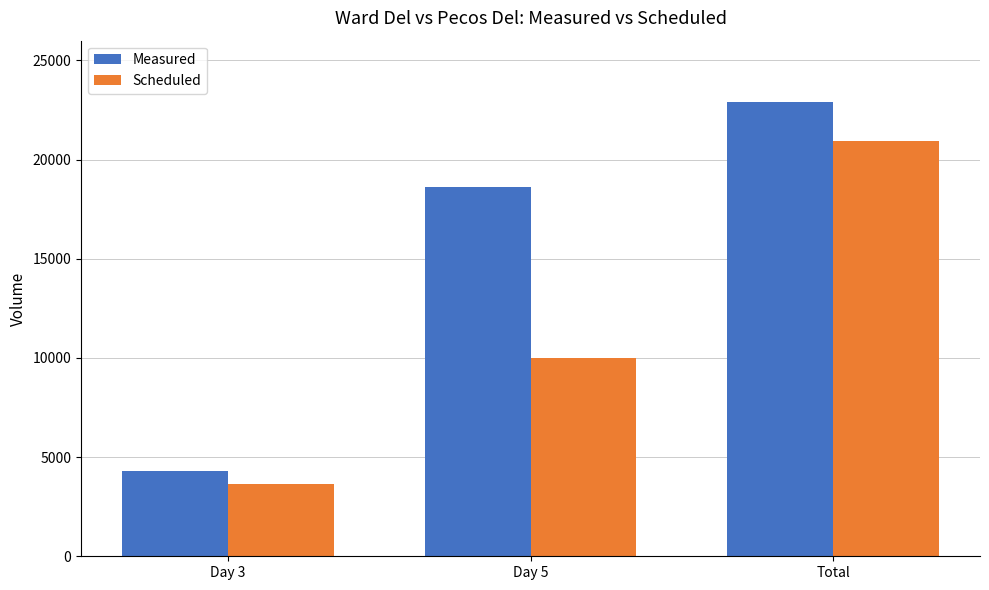

Is it true that Scheduled equals 5260 at Day 3?

False